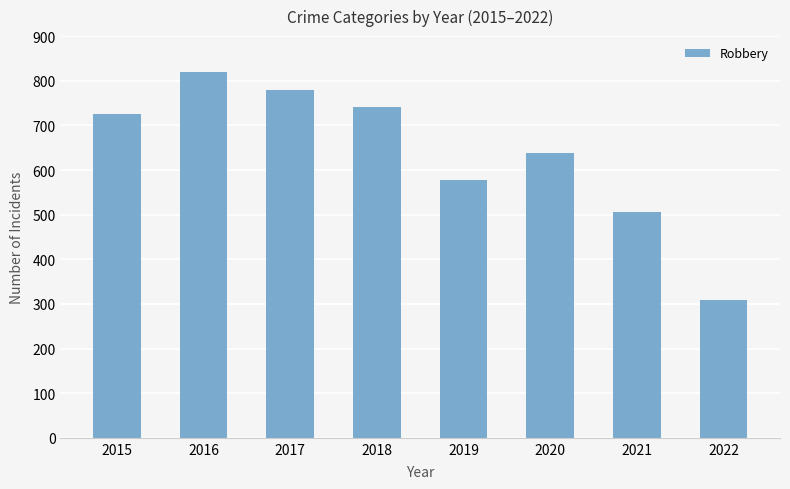

What is the difference between the maximum and minimum values?

510